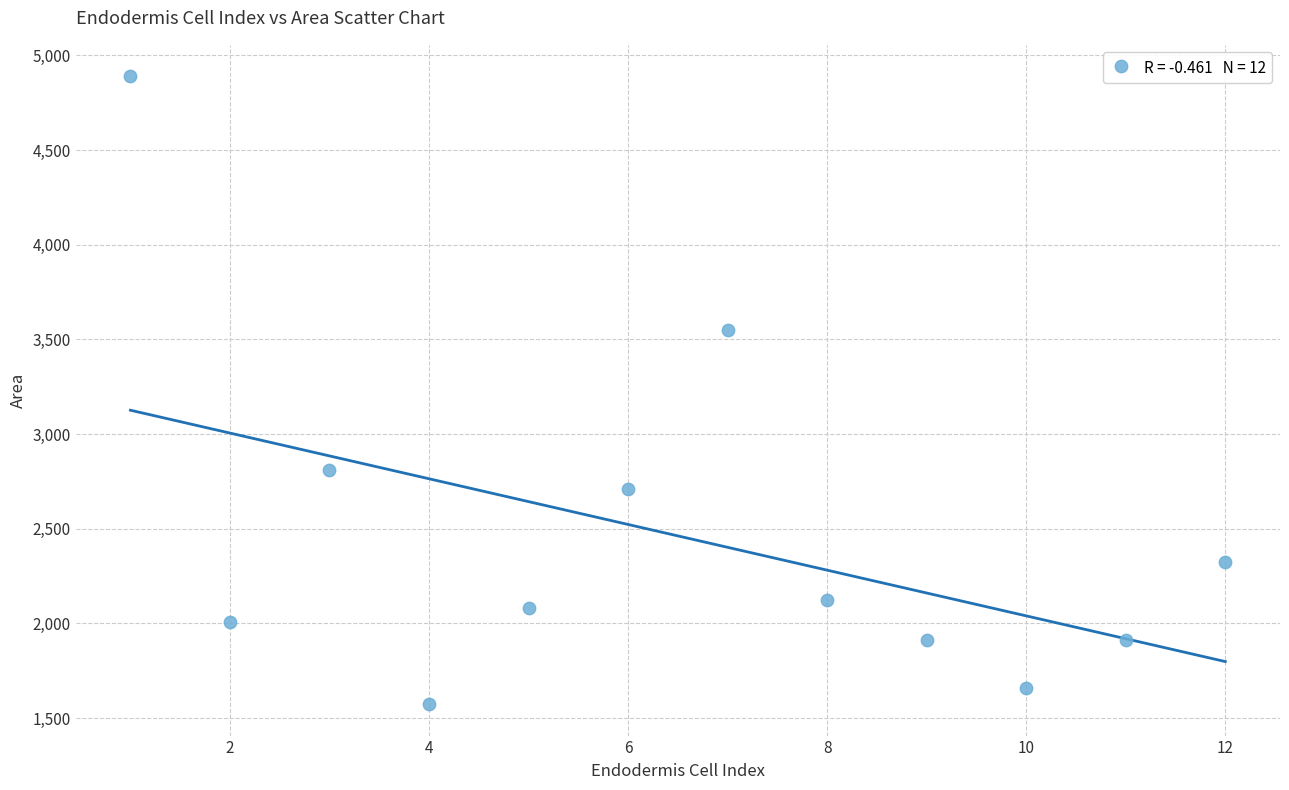

What Y value in the scatter plot is closest to 3231?

3548.3